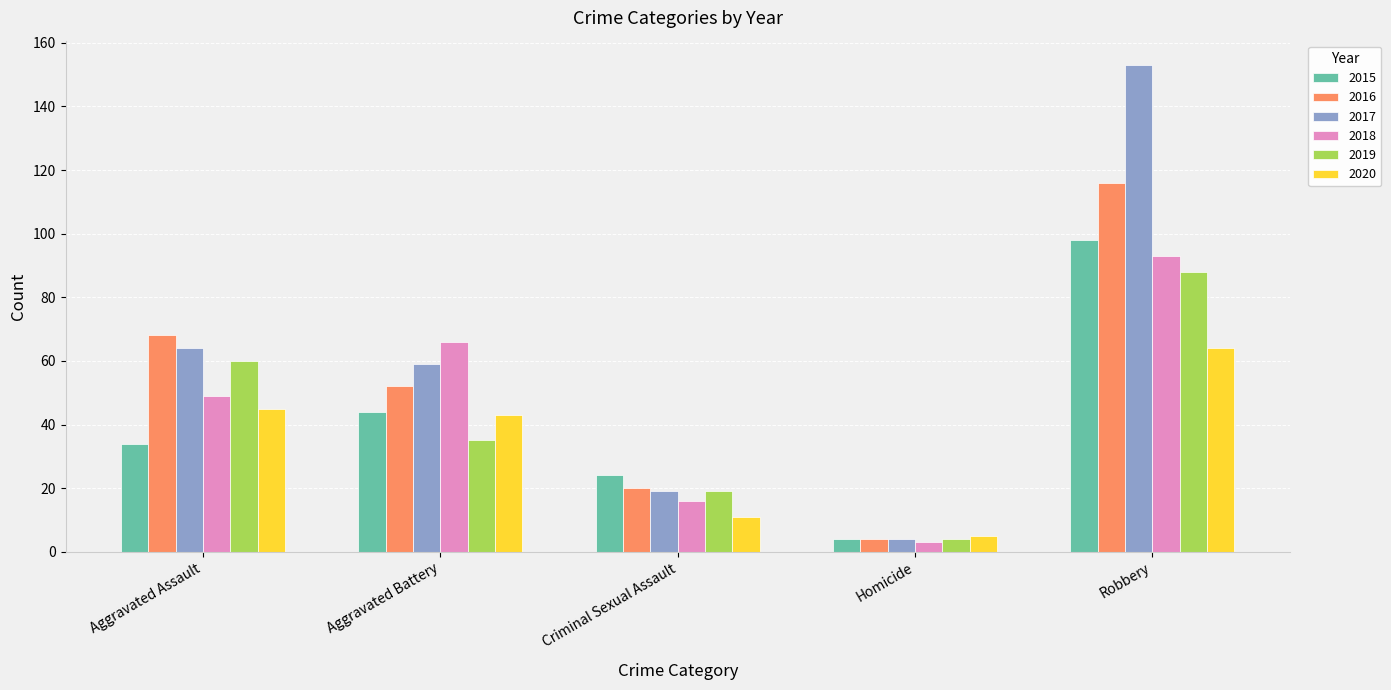

Count the number of categories in the chart.

5